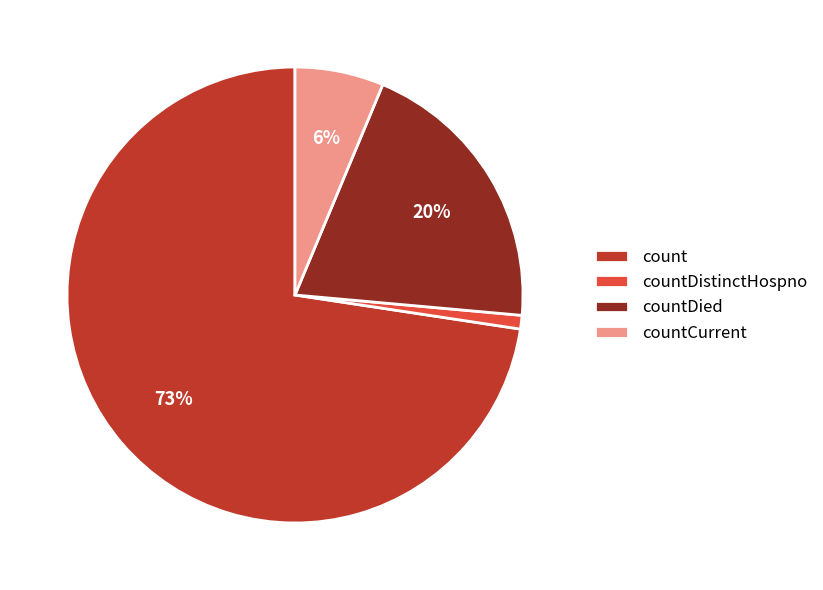

Rank the categories by value from lowest to highest.

countDistinctHospno, countCurrent, countDied, count